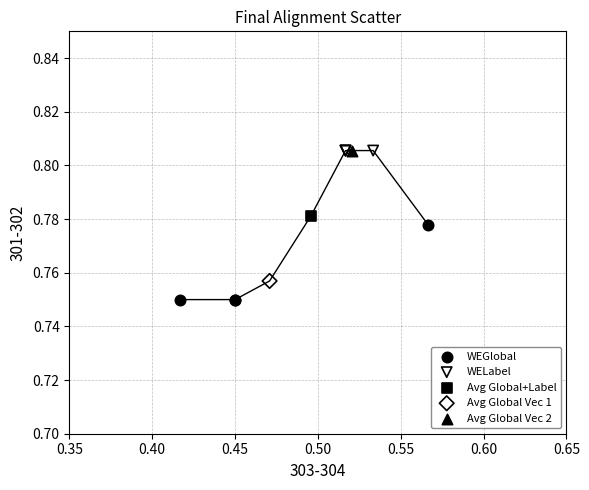

What are all the series names shown in the legend?

WEGlobal, WELabel, Avg Global+Label, Avg Global Vec 1, Avg Global Vec 2